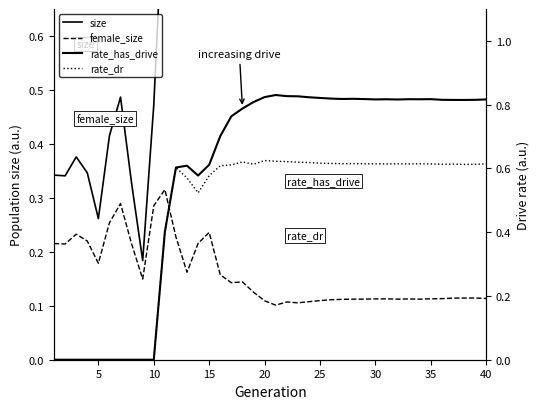

What is the sum of all size values?

32.2